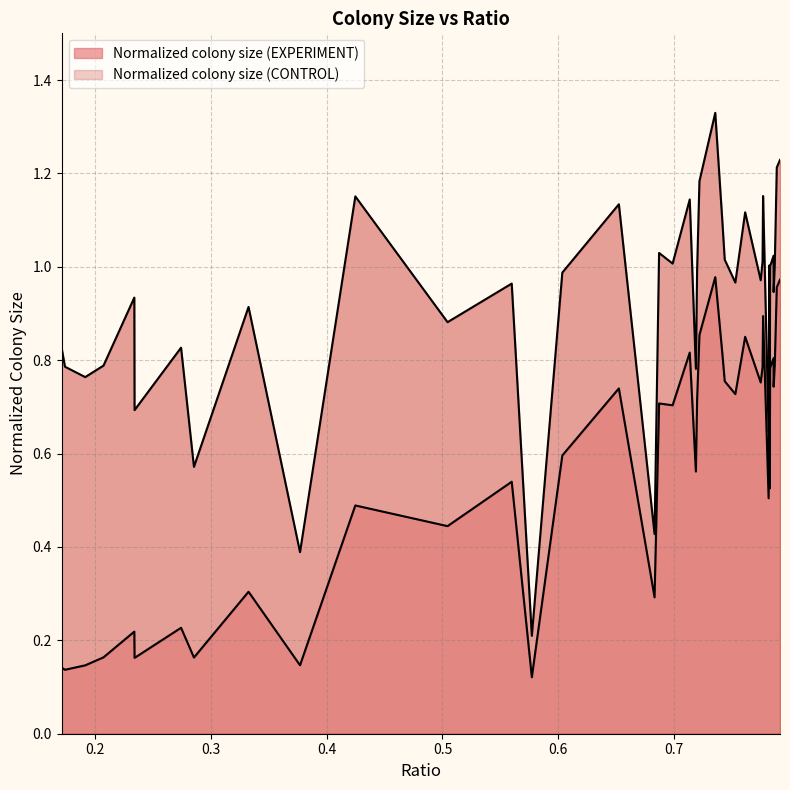

What are all the series names shown in the legend?

Normalized colony size (EXPERIMENT), Normalized colony size (CONTROL)